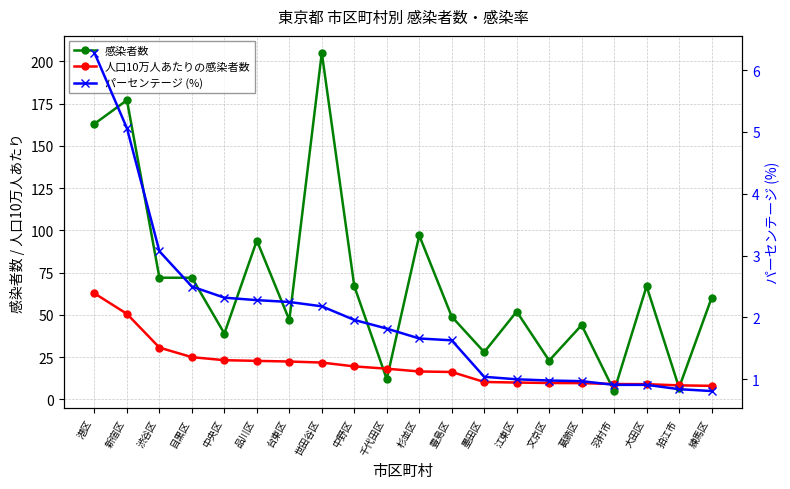

What are all the series names shown in the legend?

感染者数, 人口10万人あたりの感染者数, パーセンテージ (%)